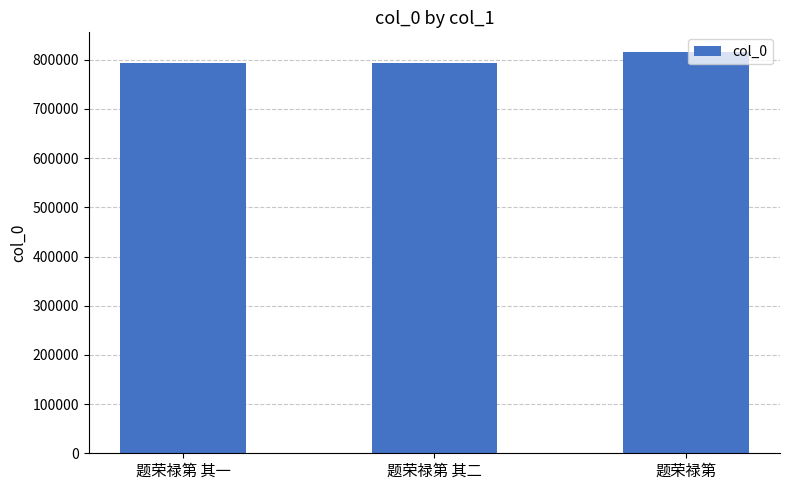

What is the average value?

801284